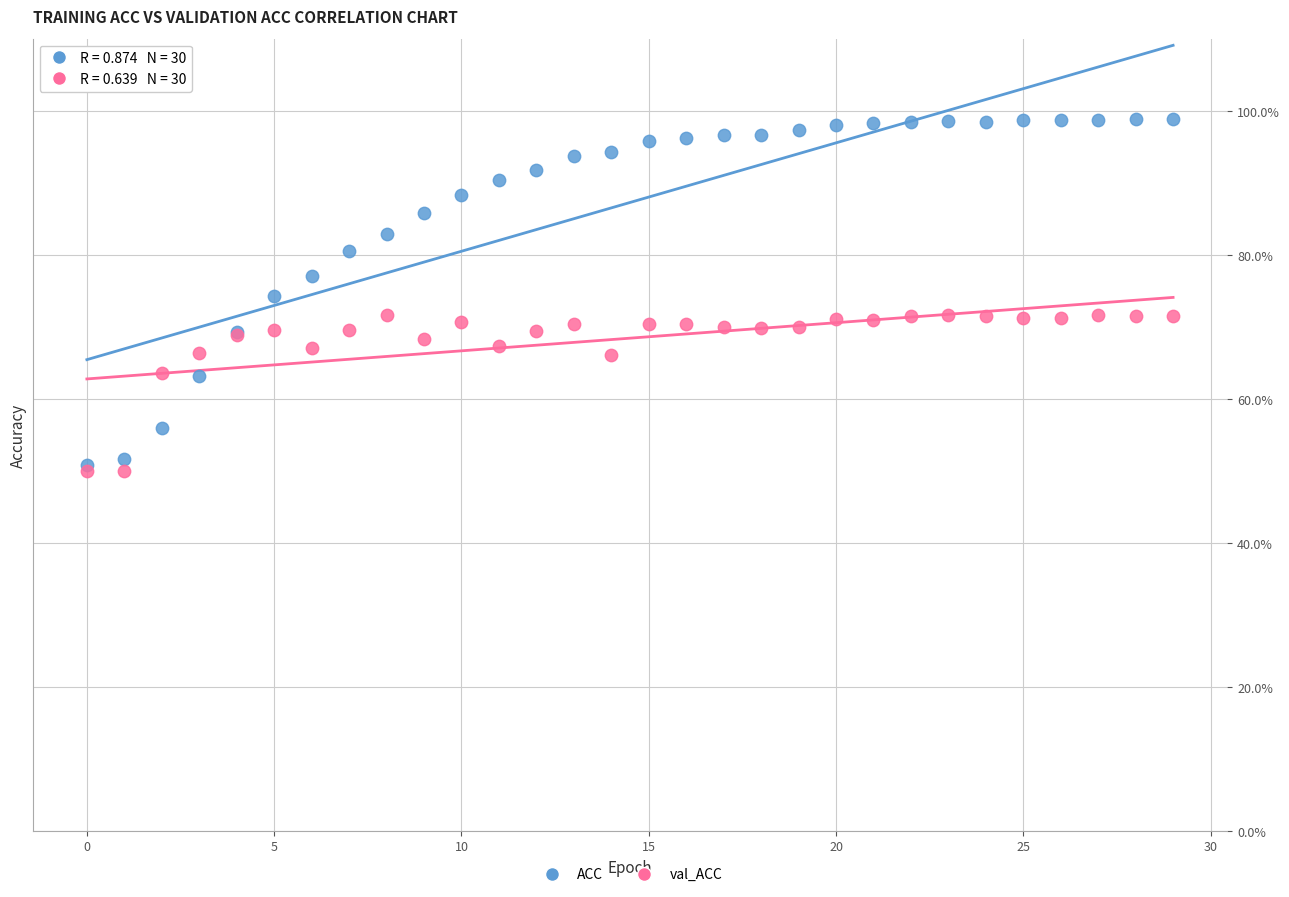

What are all the series names shown in the legend?

ACC, val_ACC